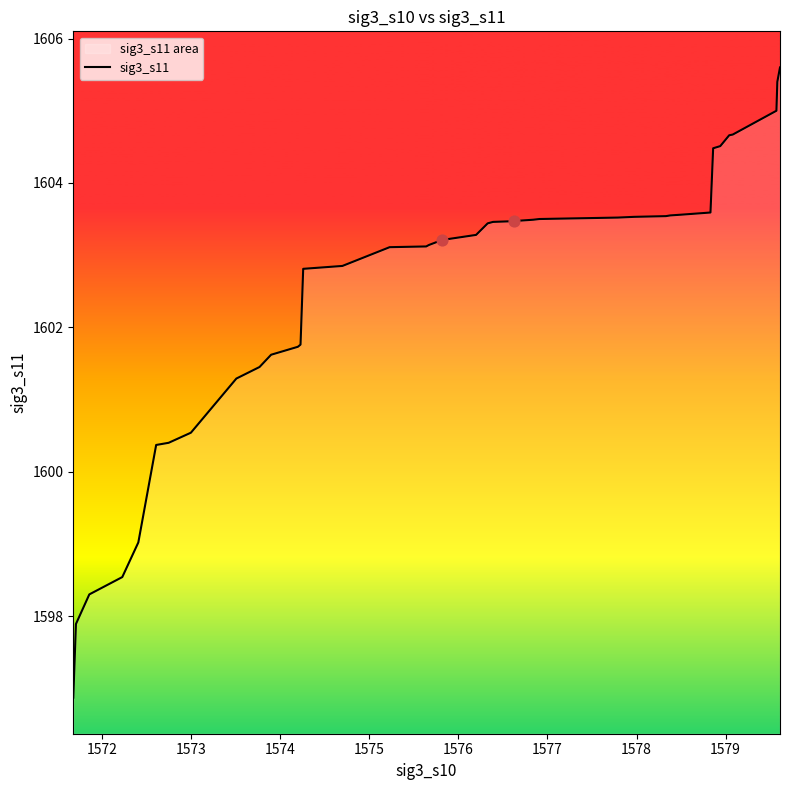

What is the minimum value shown in the chart?

1596.9